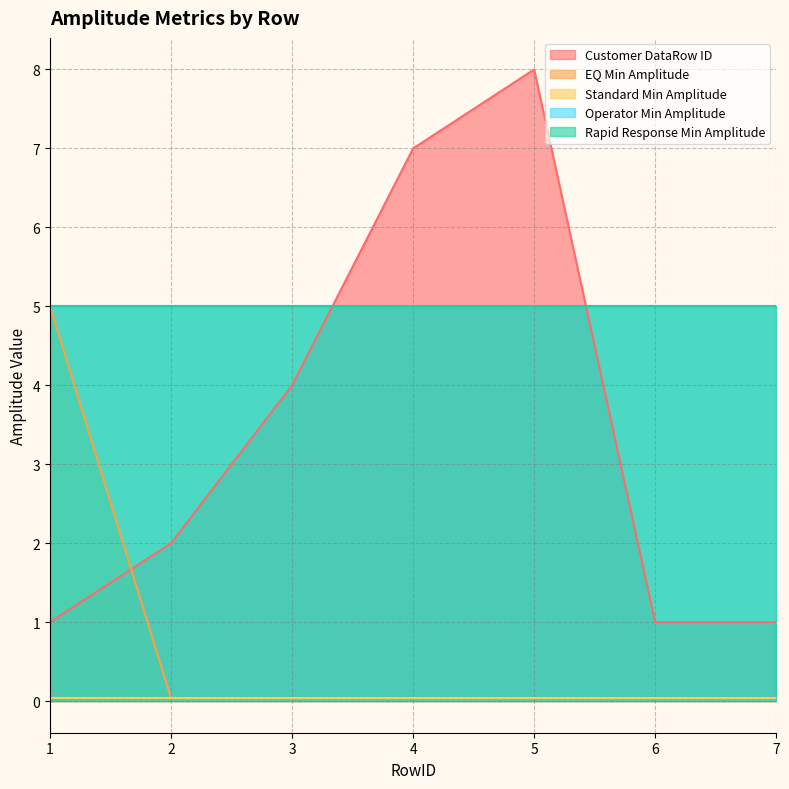

True or false: Operator Min Amplitude has a value of 5.0 at 1.

True